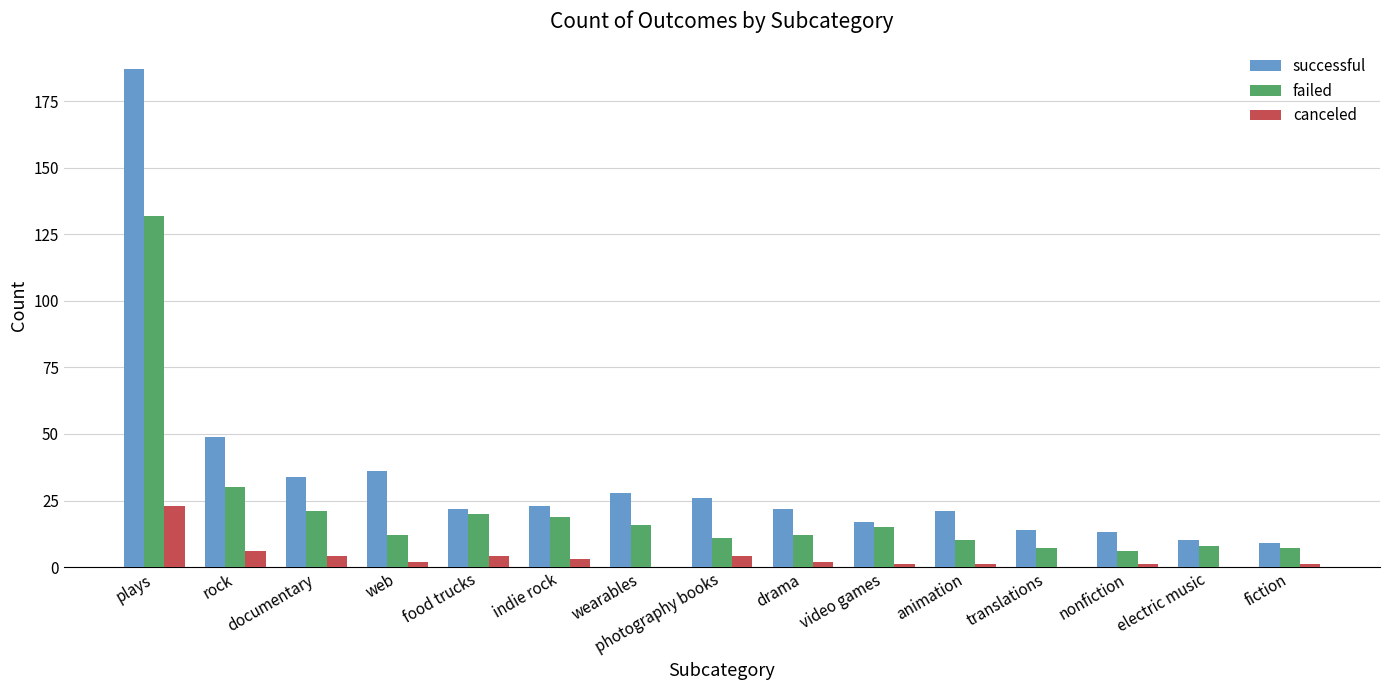

How many groups of bars are there?

15